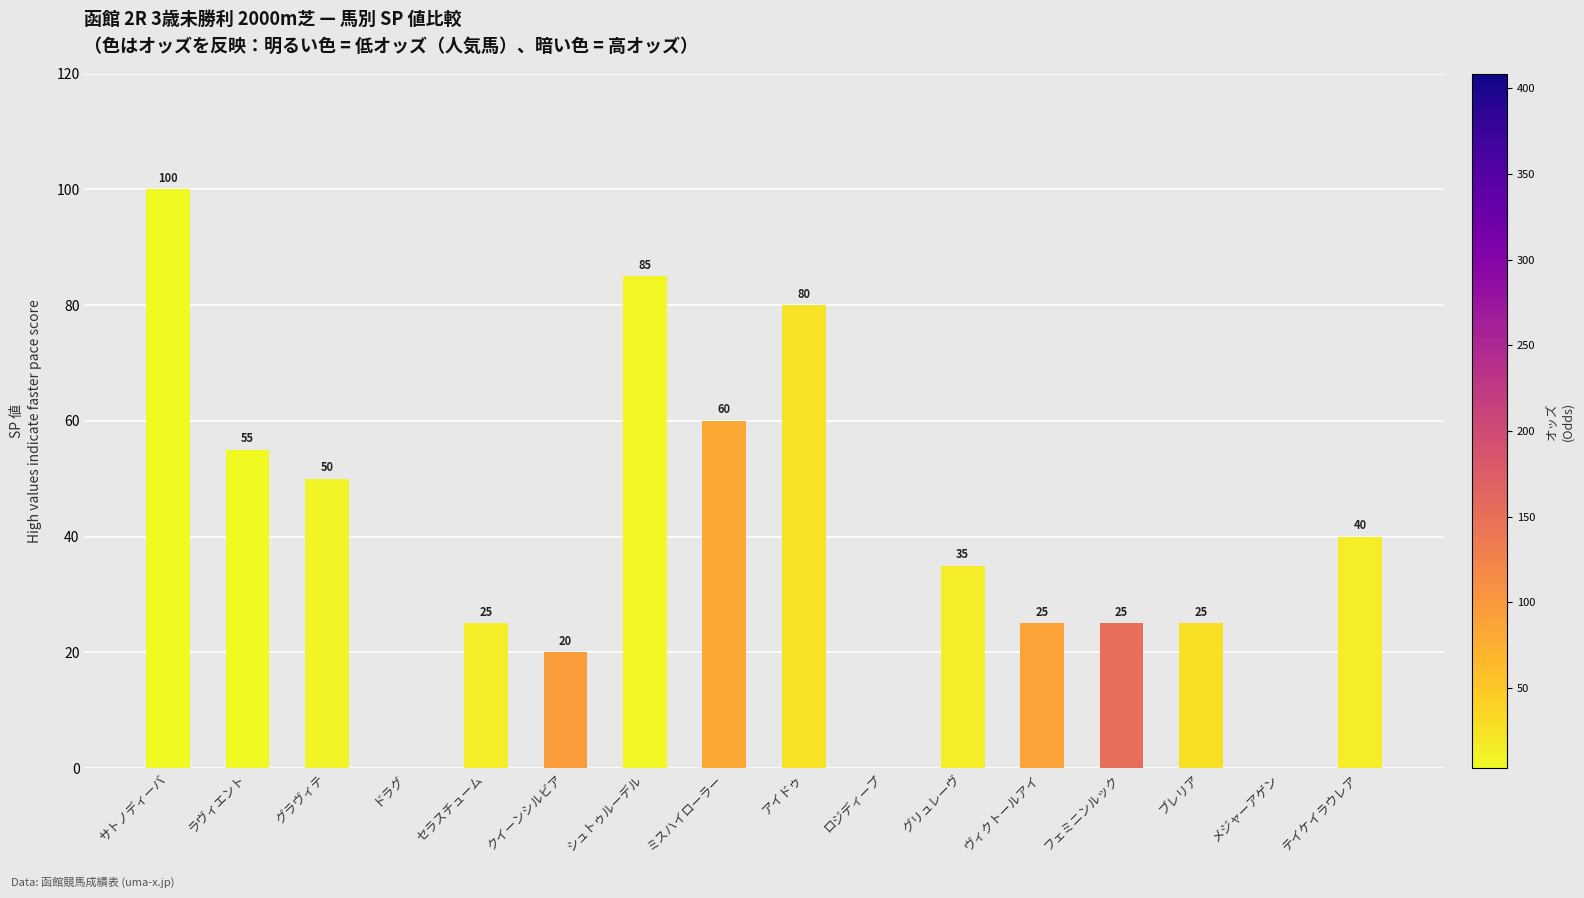

At which label does the data first exceed 35?

サトノディーバ